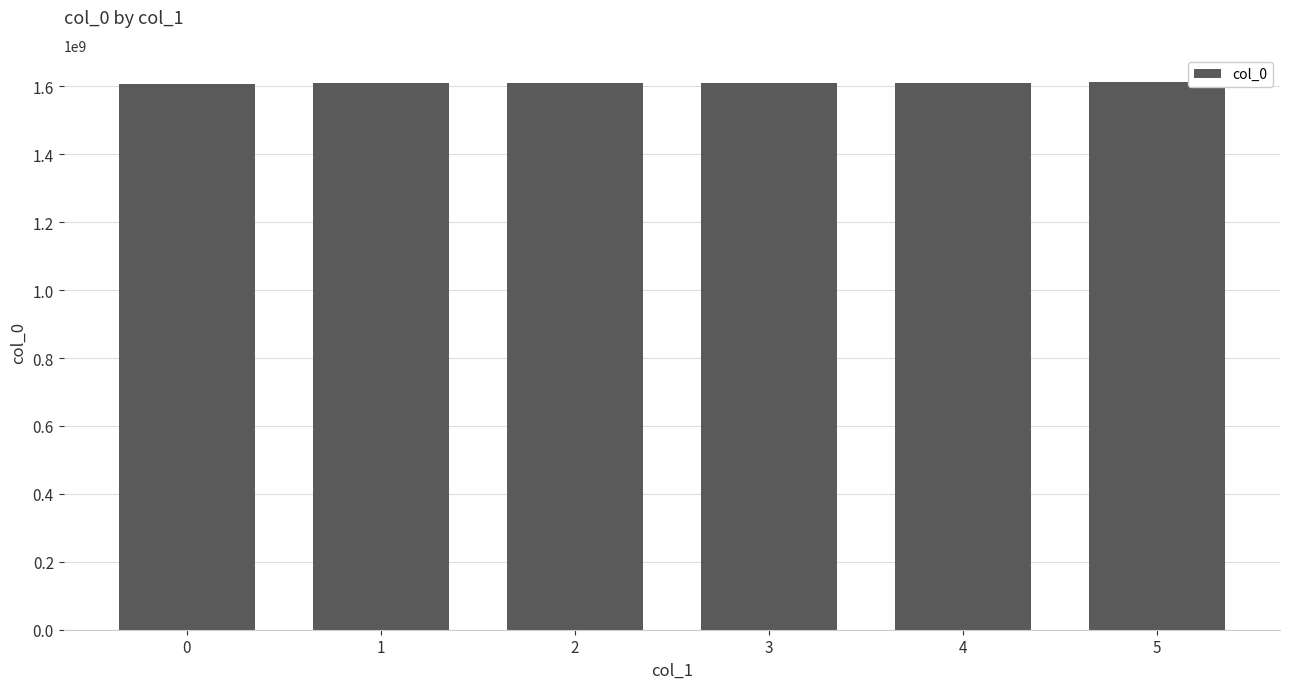

True or false: the data shows 1608279772.5 at 0.

True